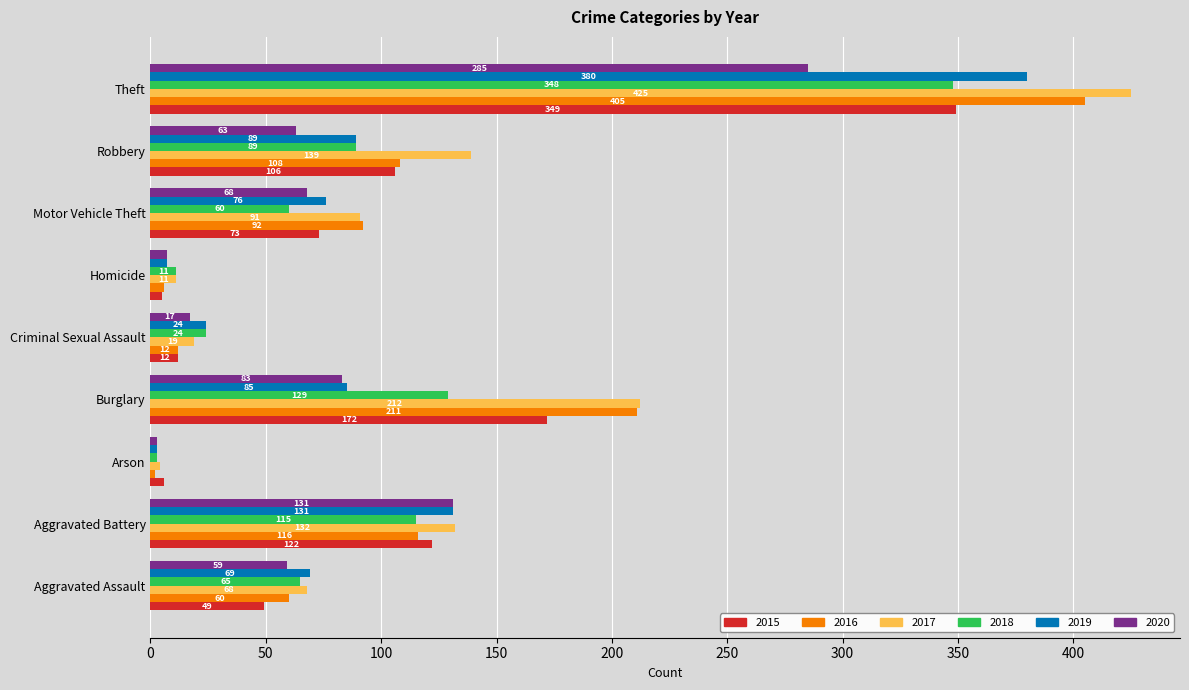

Count the number of data series in this chart.

6